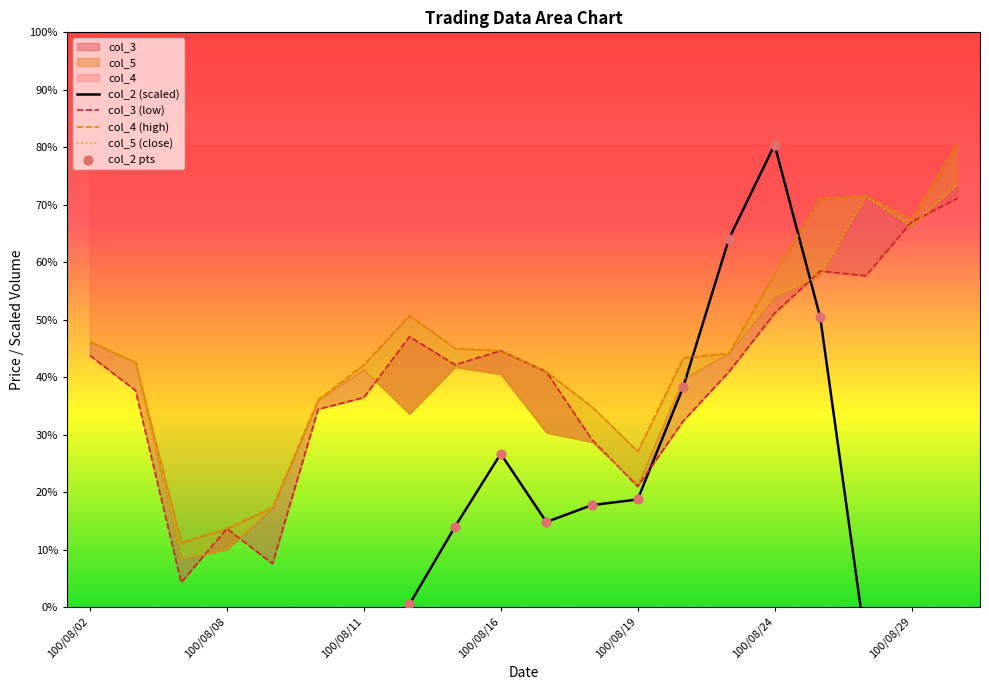

Which series contains the lowest Y value?

col_2